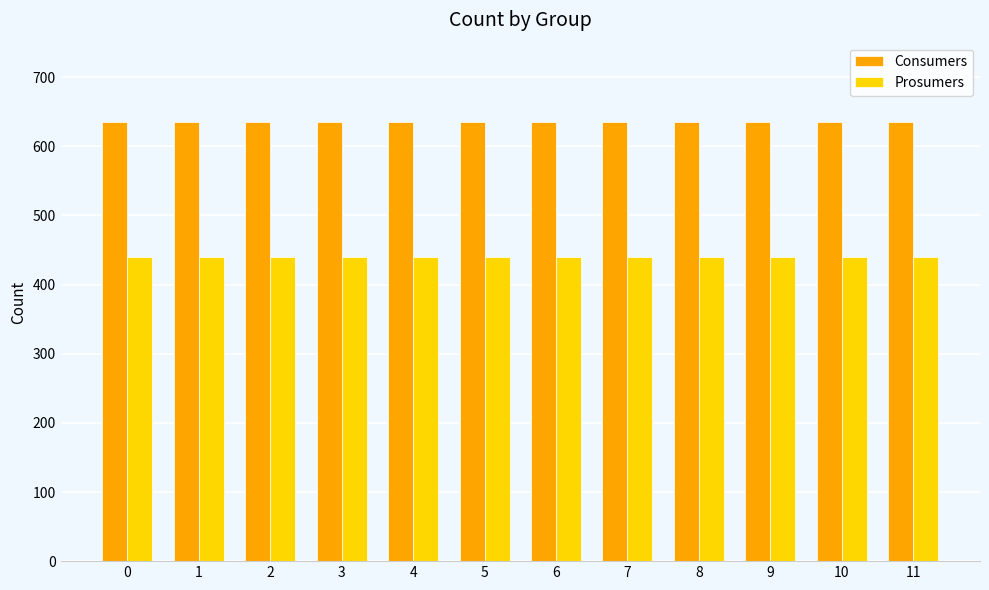

At how many categories does at least one series exceed 575?

12